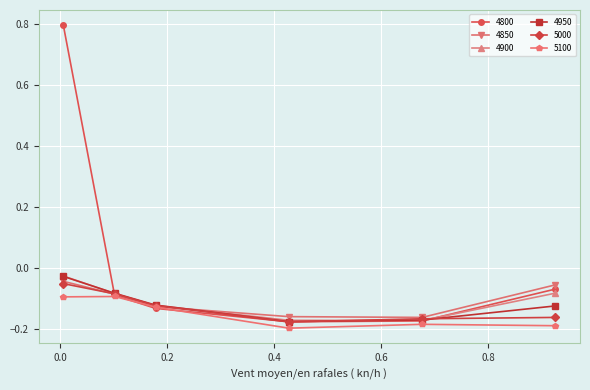

Which series has the widest spread of values?

4800